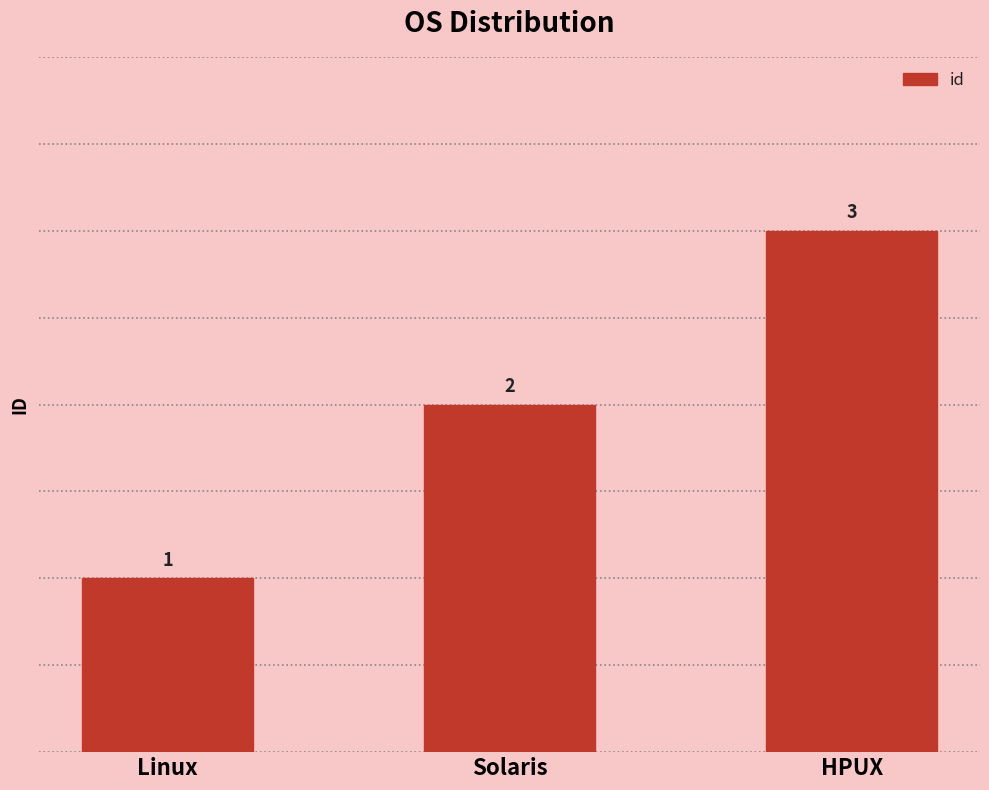

Between Solaris and Linux, which is larger?

Solaris